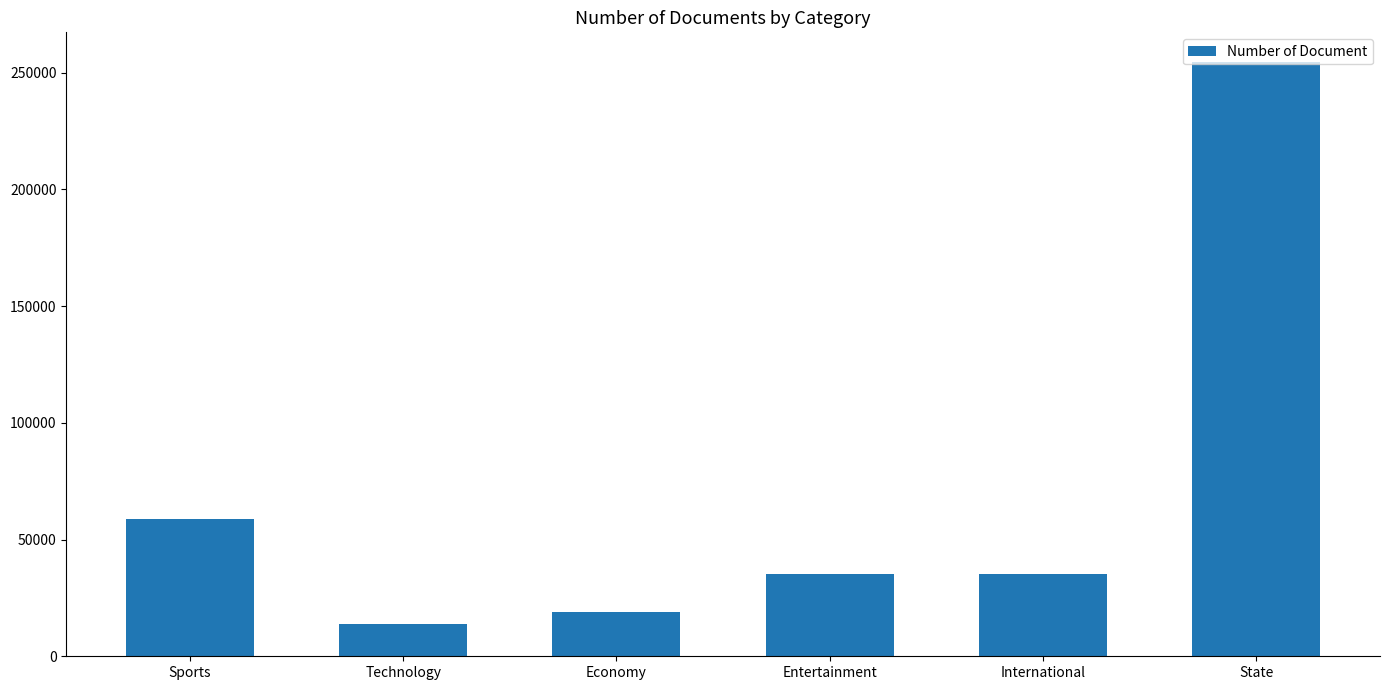

Which has a higher value, State or Technology?

State